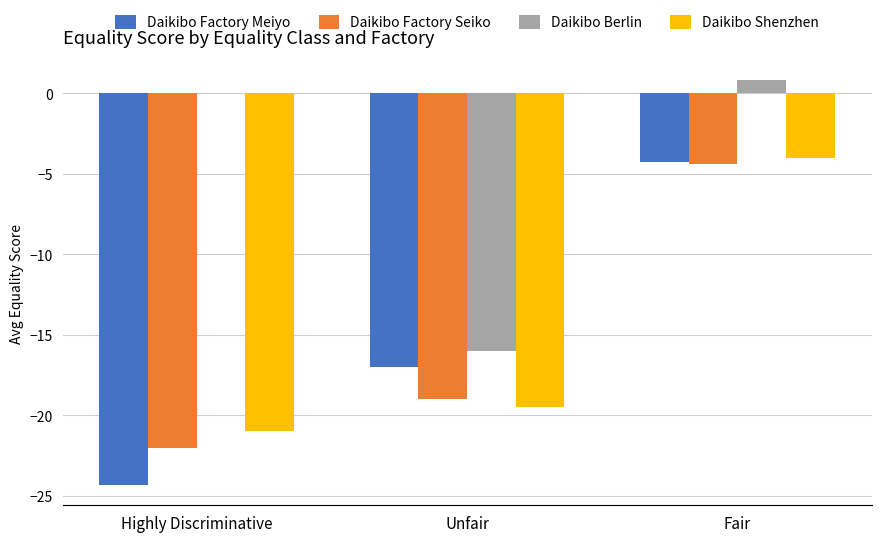

The value of Daikibo Factory Meiyo at Highly Discriminative is -11.4. True or false?

False